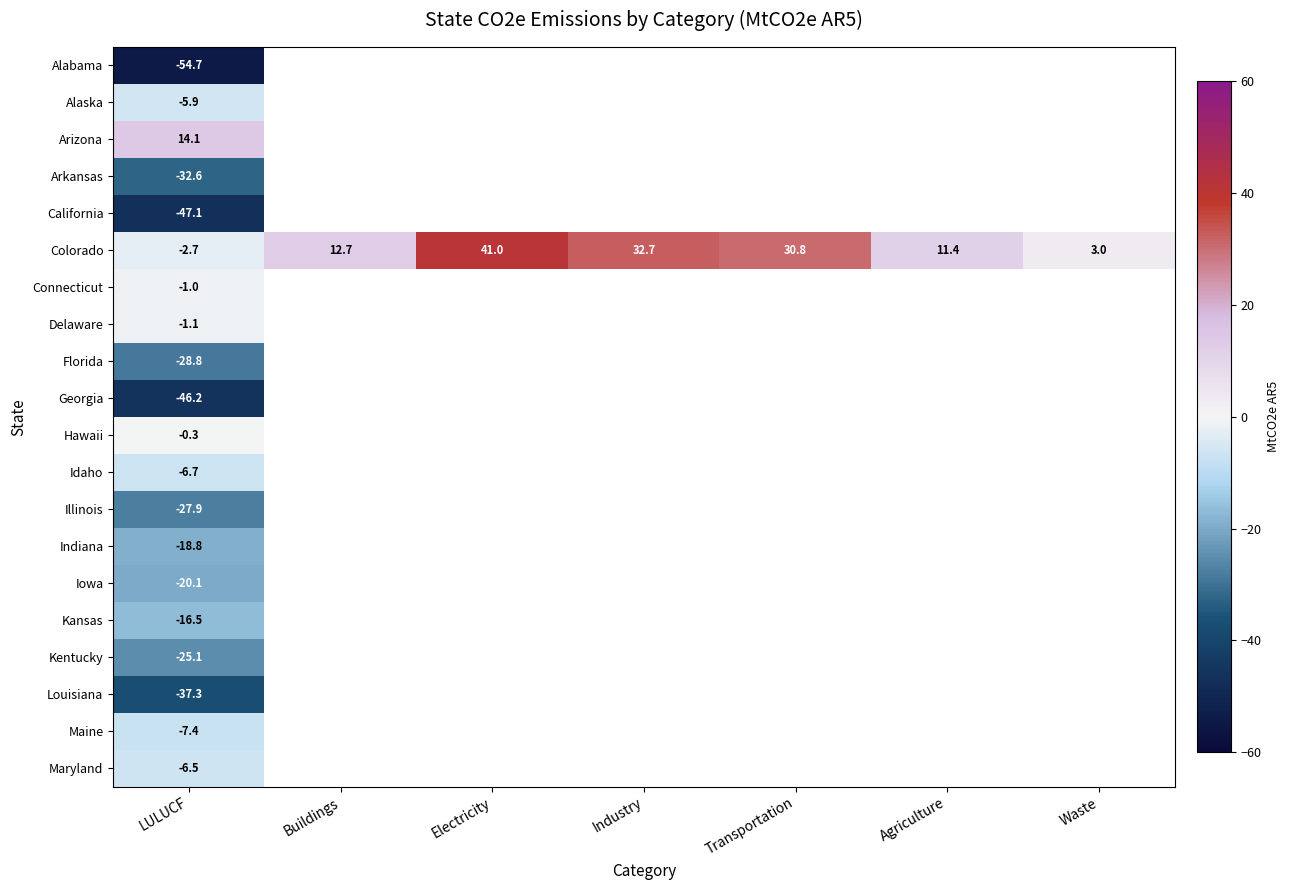

Is it true that Colorado equals -2.7 at LULUCF?

True